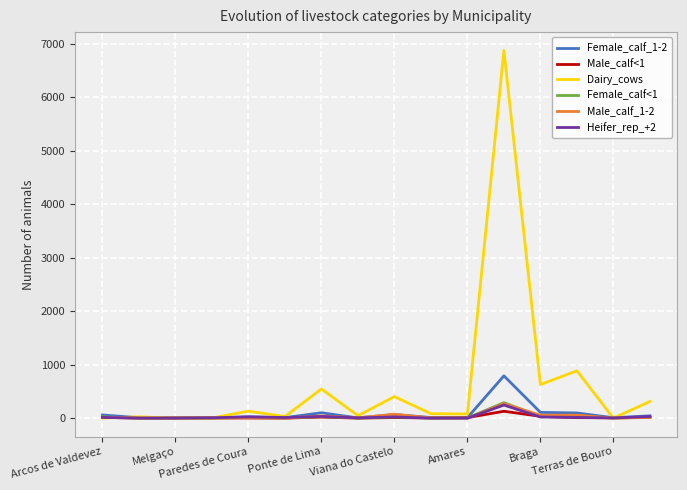

What is the minimum value for Heifer_rep_+2?

0.6